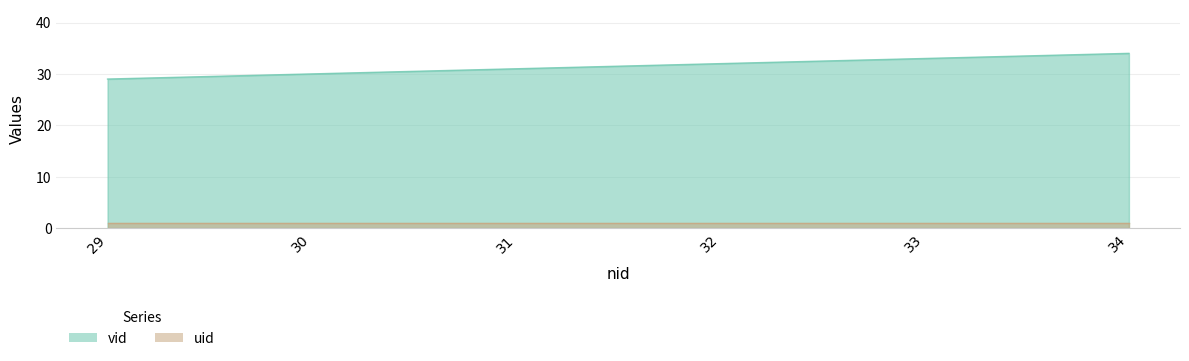

Which has a higher value, 34 or 33?

34